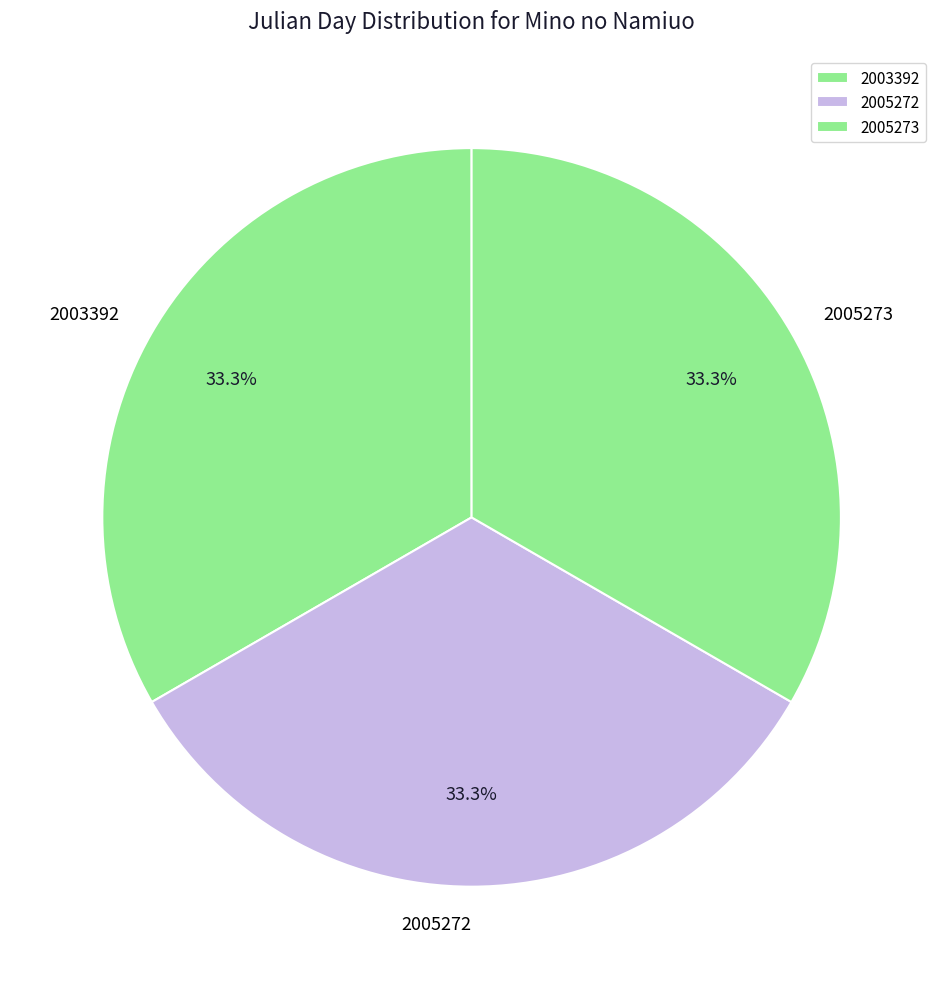

True or false: 2005273 accounts for 41% of the total.

False